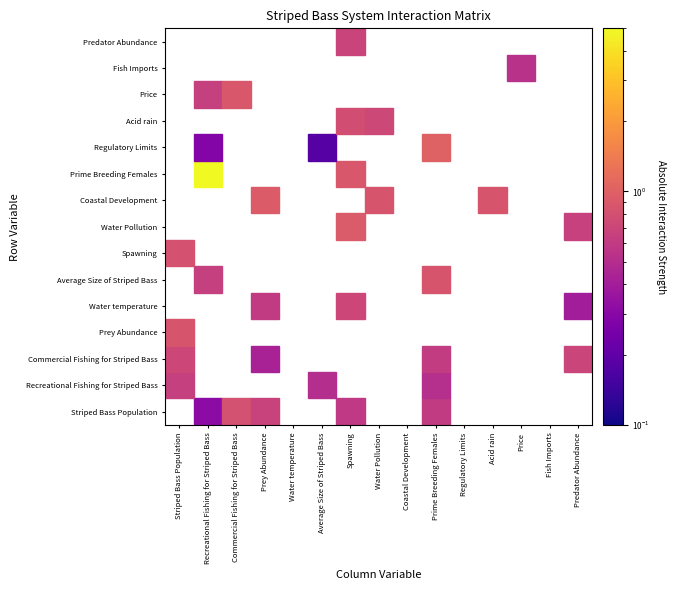

Is the value of Recreational Fishing for Striped Bass at Price greater than the value of Average Size of Striped Bass at Fish Imports?

No